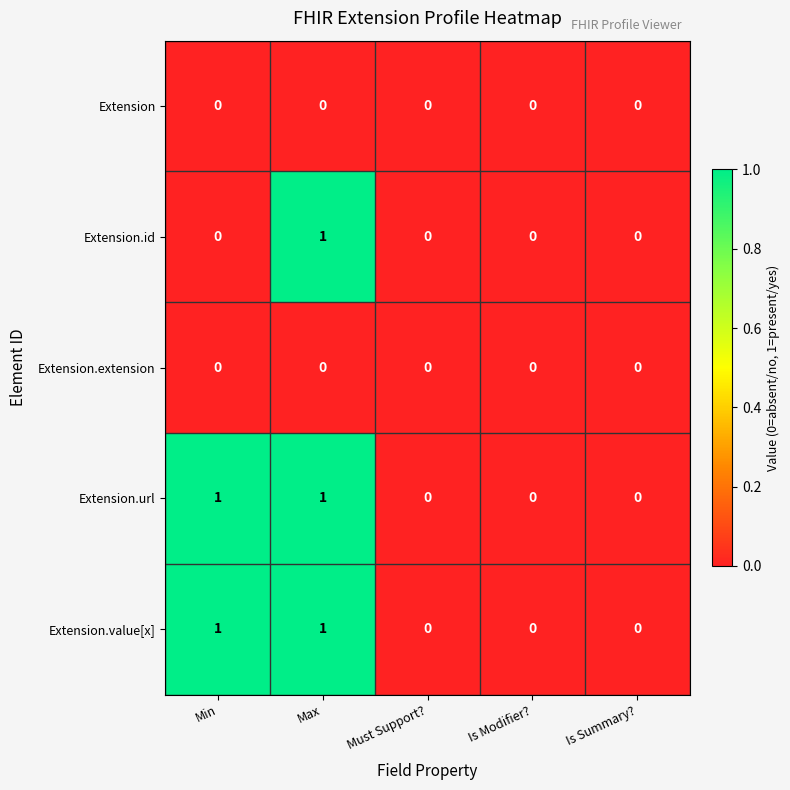

How many positive values does the Extension.value[x] series have?

2